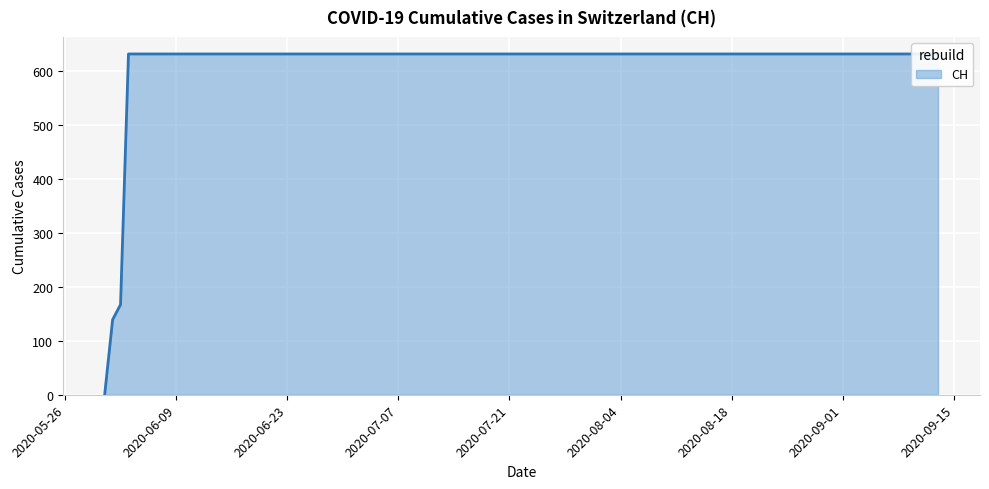

What is the label of the 10th point from the right?

2020-07-12